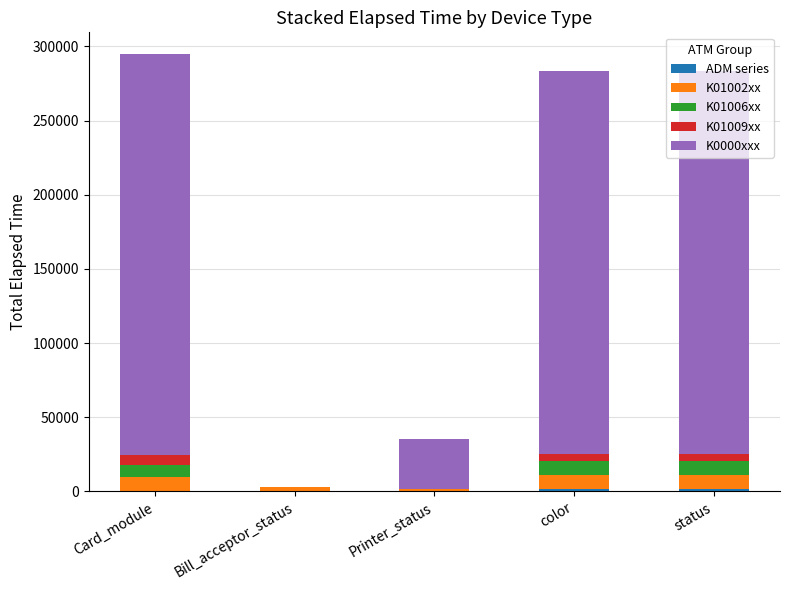

Does the chart contain stacked bars?

Yes